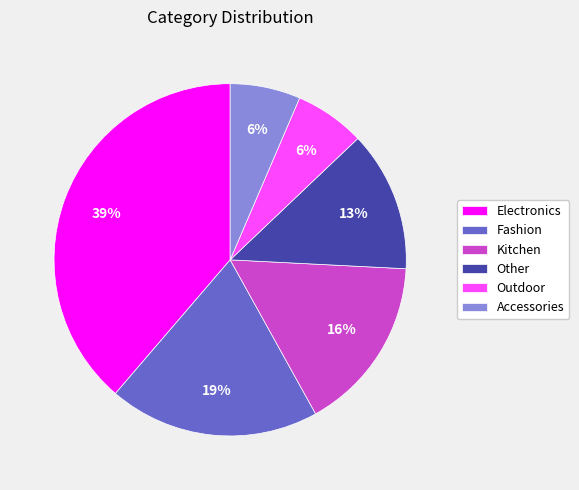

To the nearest percent, what percentage of the pie is Outdoor?

6%